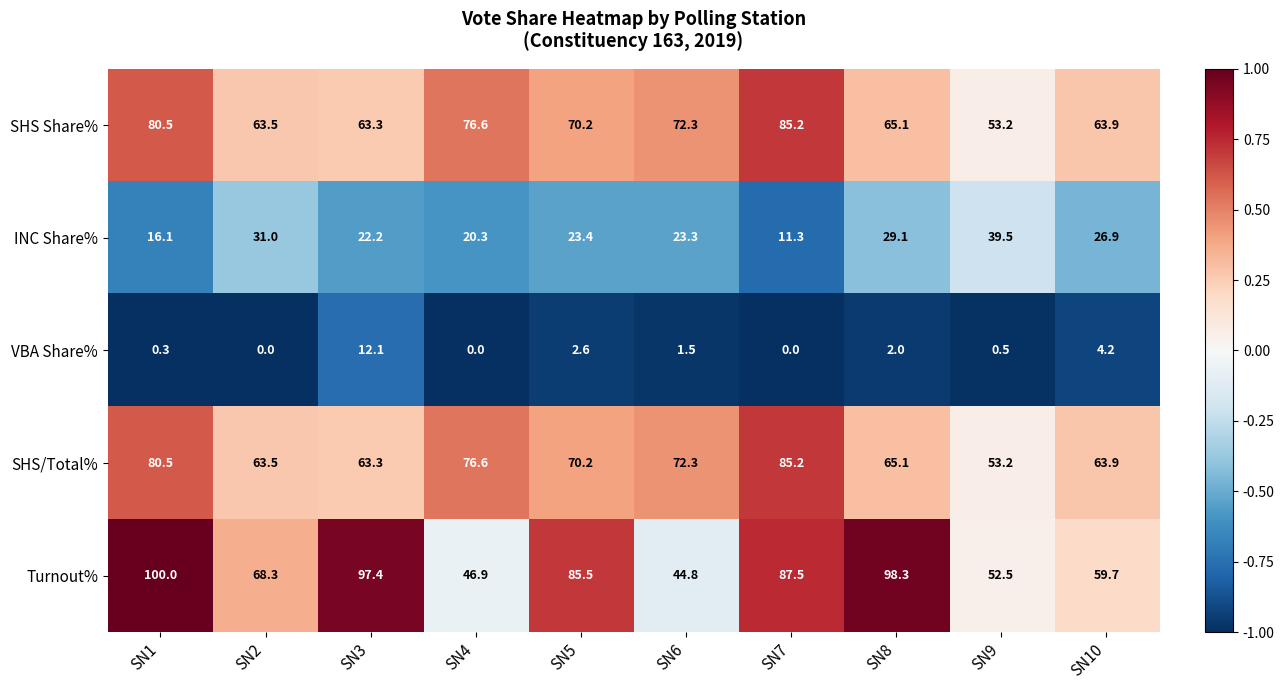

What is the difference between the second highest and second lowest values in the INC Share% series?

14.9